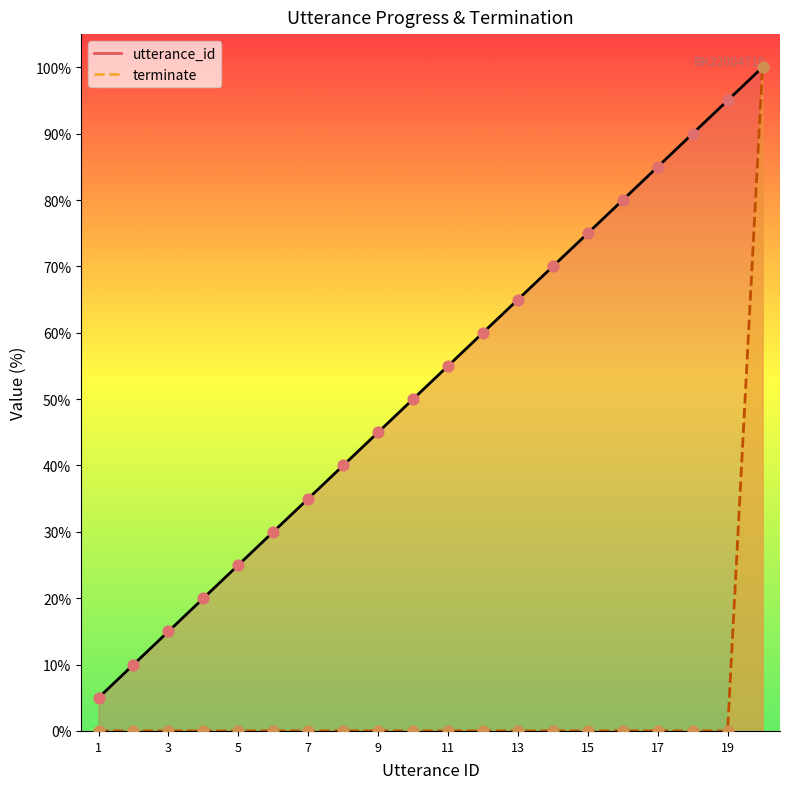

Which series reaches the maximum Y coordinate?

utterance_id